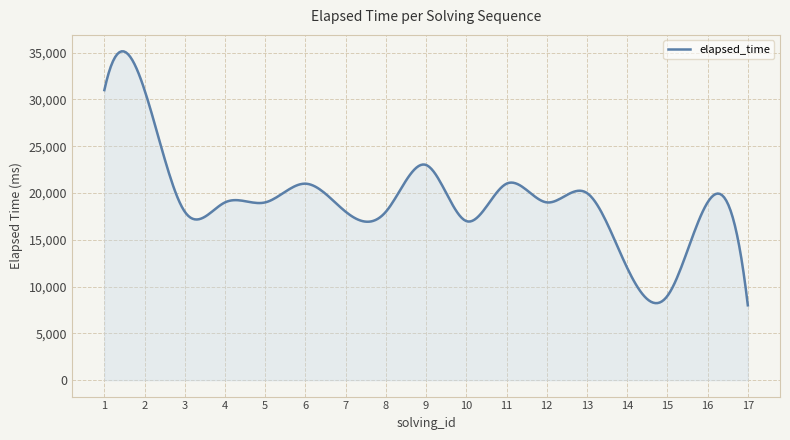

How many distinct data groups are displayed?

1